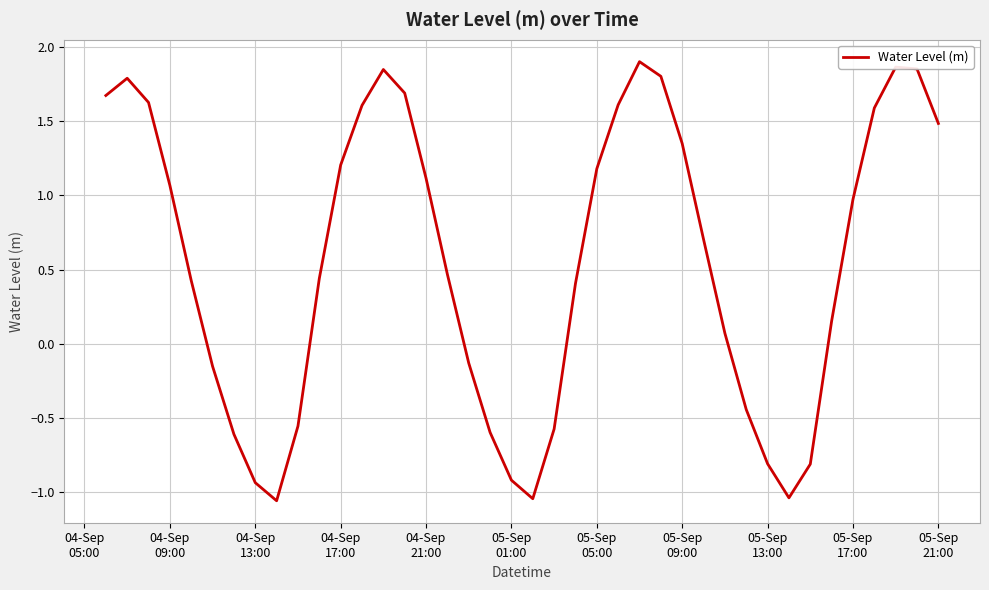

What is the difference between the maximum and minimum values?

3.0